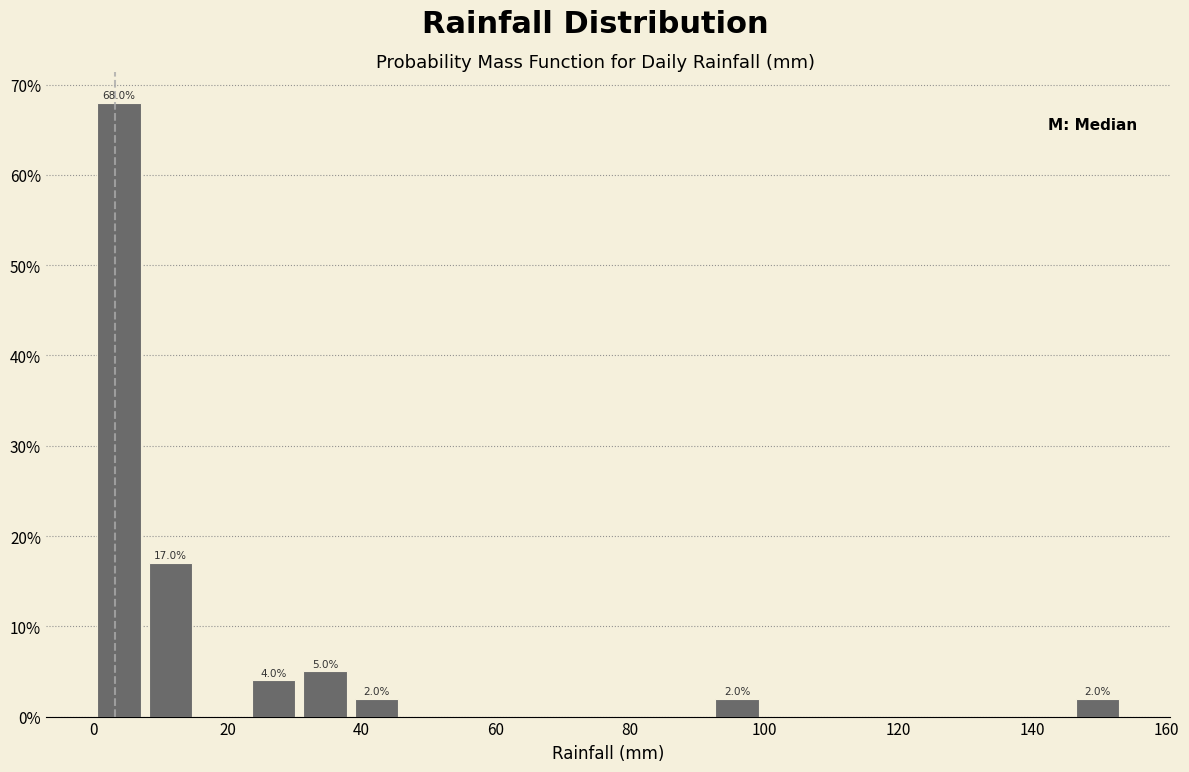

Read against the x-axis, roughly where is the centre of the tallest bar?

4